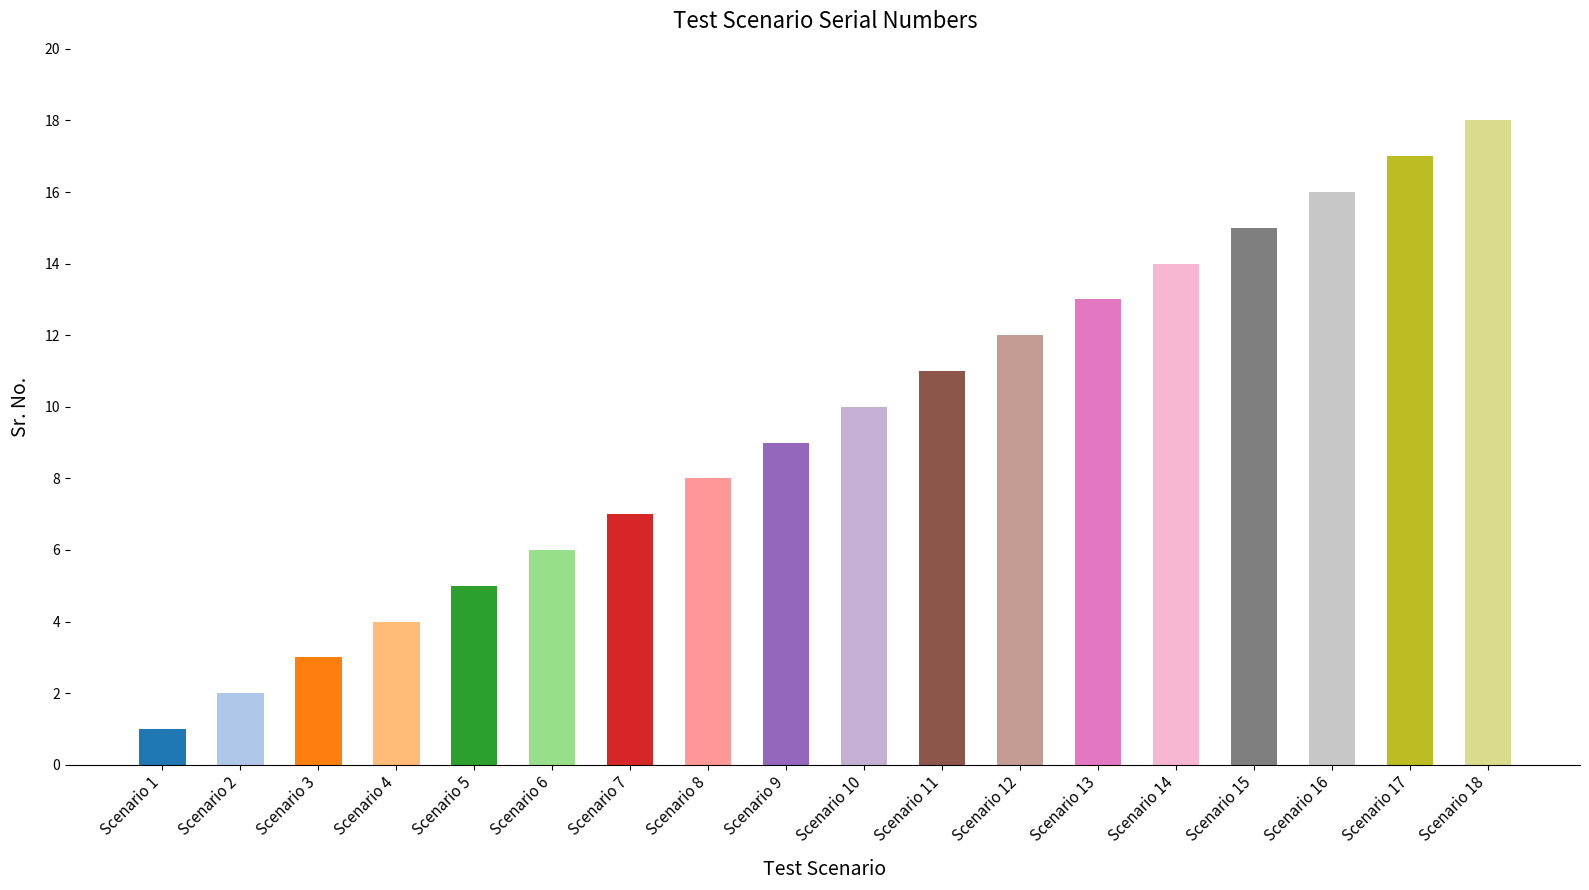

How many values are below 10?

9